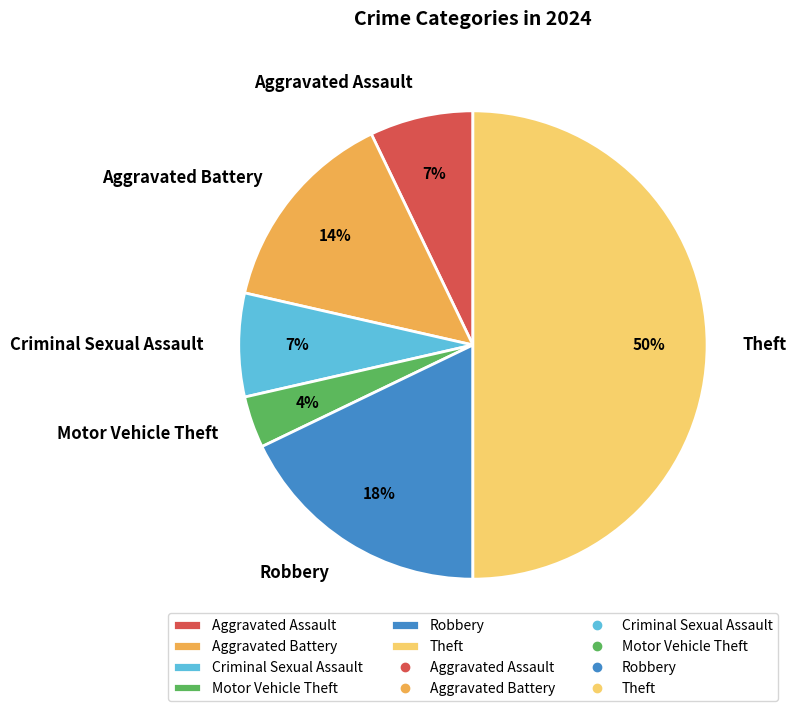

What is the largest slice in the pie chart?

Theft